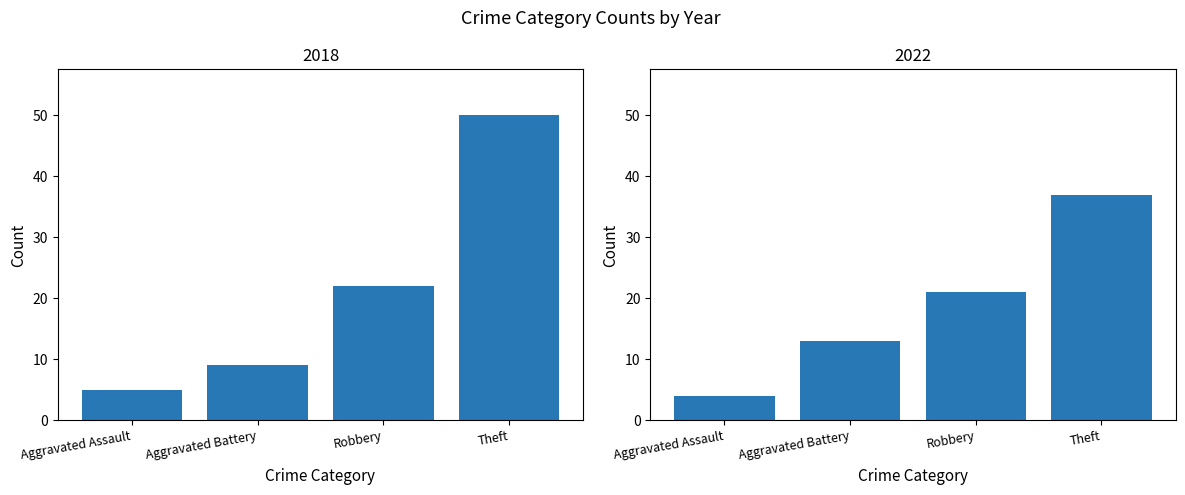

Reading left to right, what are all the values shown in this chart?

2018: Aggravated Assault=5	Aggravated Battery=9	Robbery=22	Theft=50
2022: Aggravated Assault=4	Aggravated Battery=13	Robbery=21	Theft=37